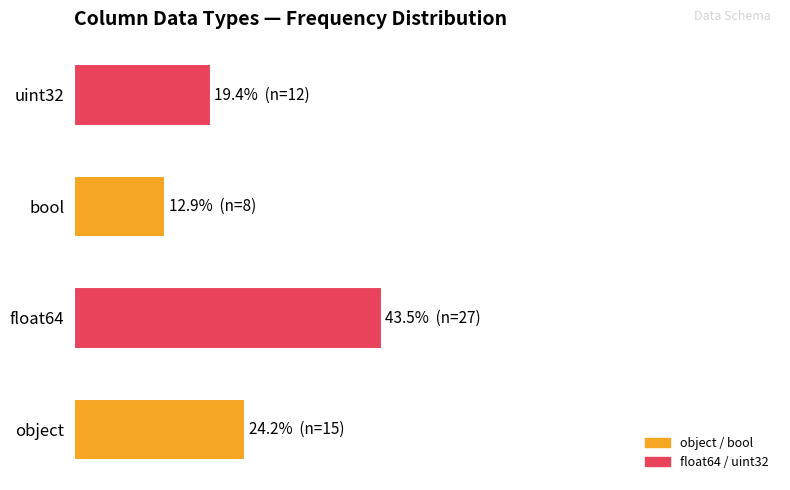

Rank the categories by value from highest to lowest.

float64, object, uint32, bool